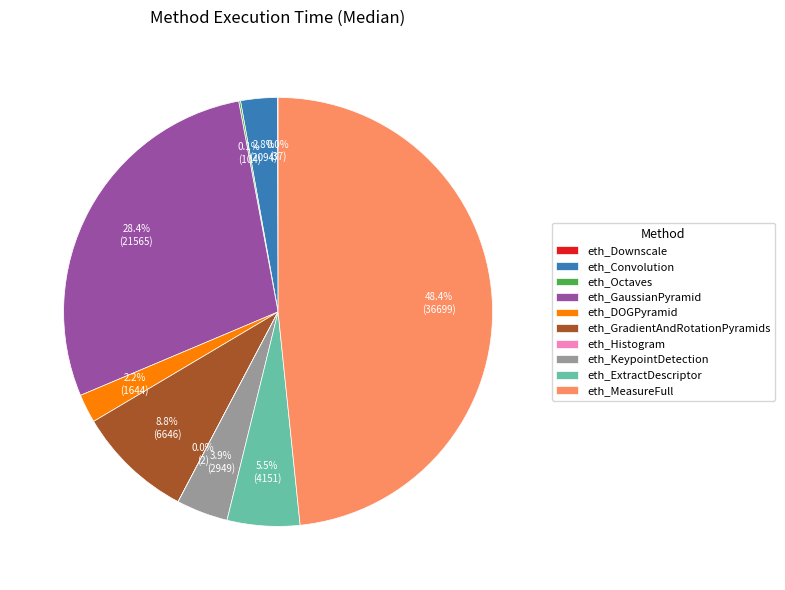

What percentage do eth_KeypointDetection and eth_DOGPyramid together represent?

6.1%